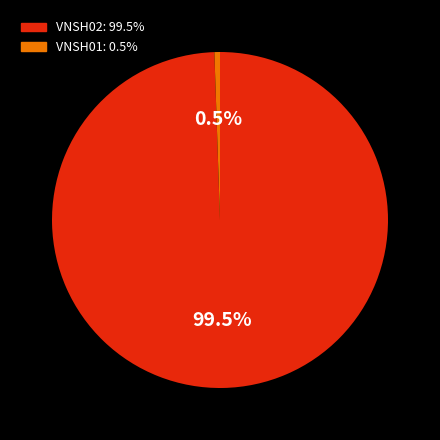

How much of the chart is everything except VNSH02?

0.5%